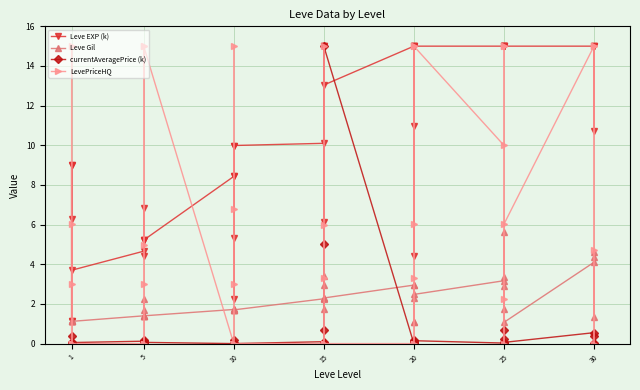

What is the difference between the second highest and second lowest values in the Leve EXP (k) series?

13.8